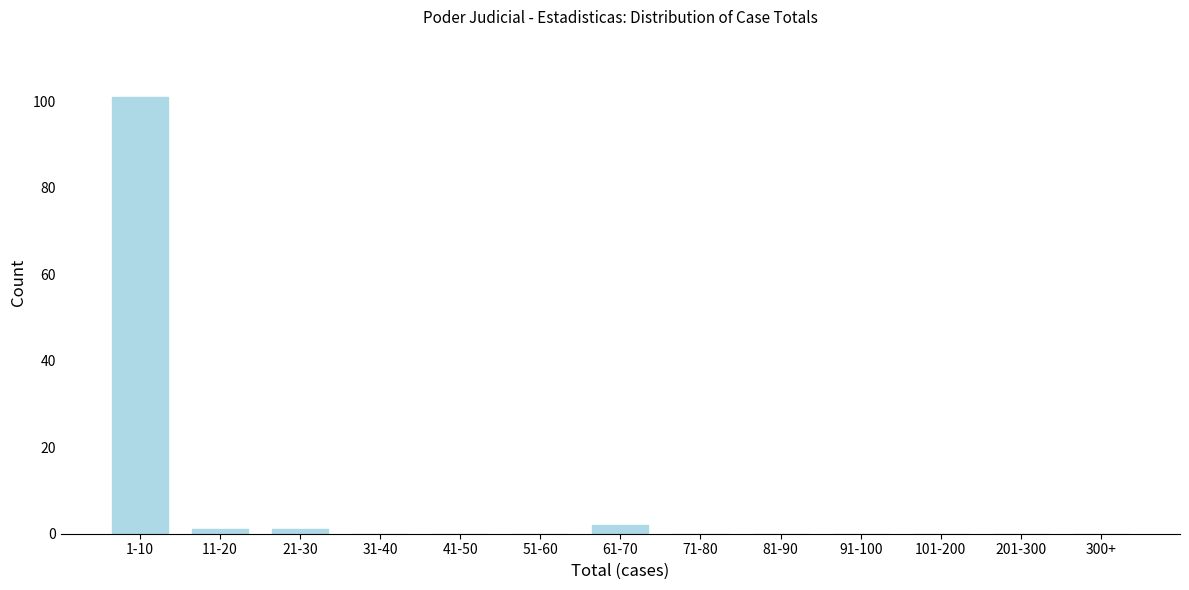

Reading right to left, transcribe all the data shown in this chart.

300+=0	201-300=0	101-200=0	91-100=0	81-90=0	71-80=0	61-70=2	51-60=0	41-50=0	31-40=0	21-30=1	11-20=1	1-10=101